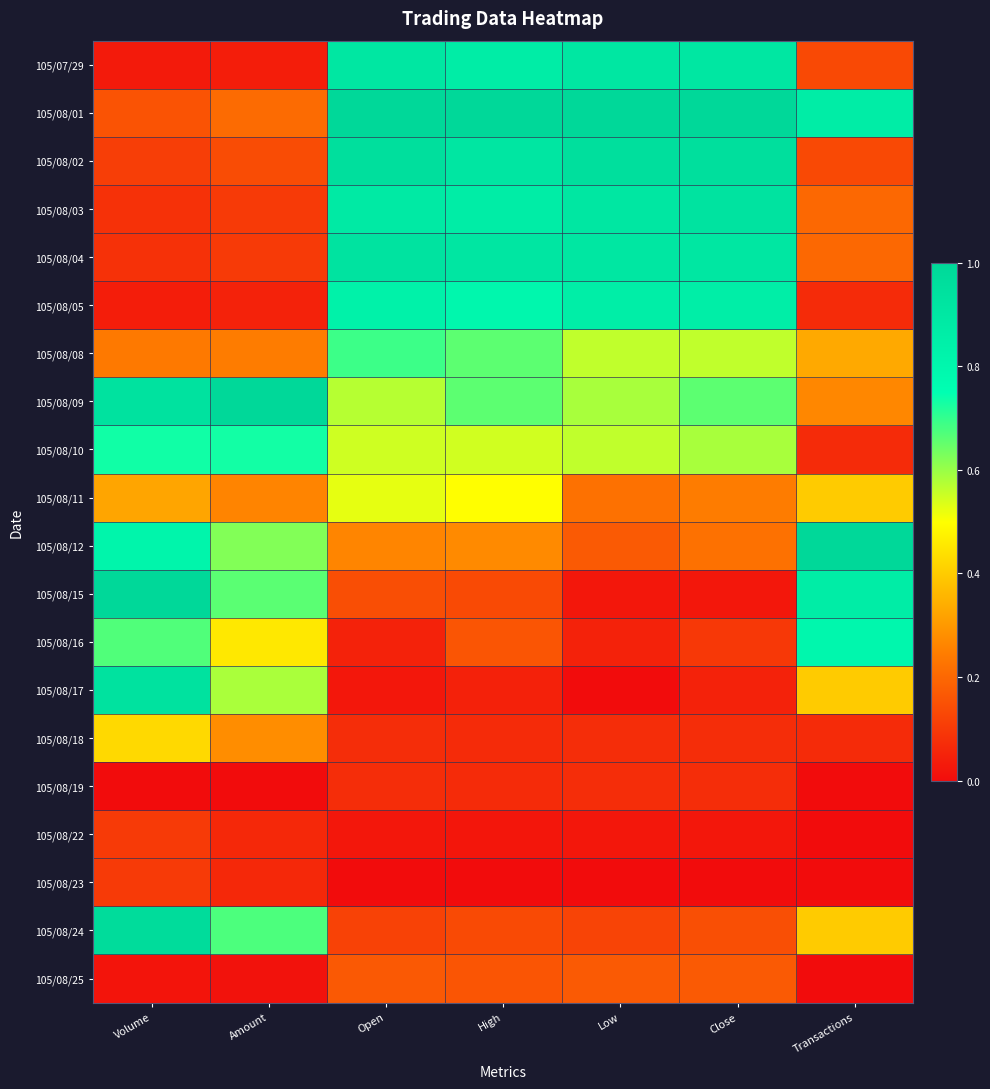

At which category is the sum across all series the highest?

High